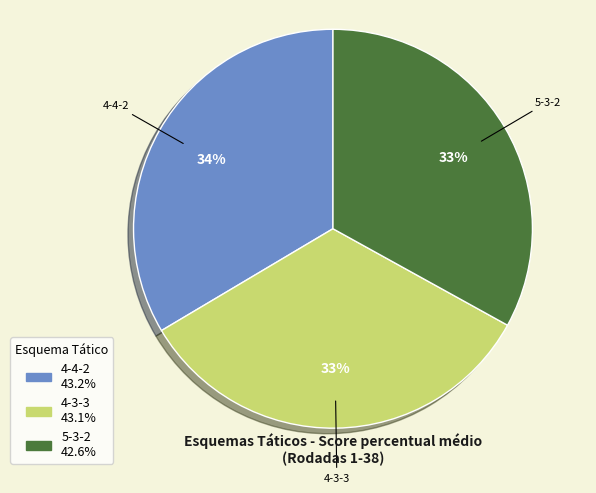

Does any single category account for the majority?

No